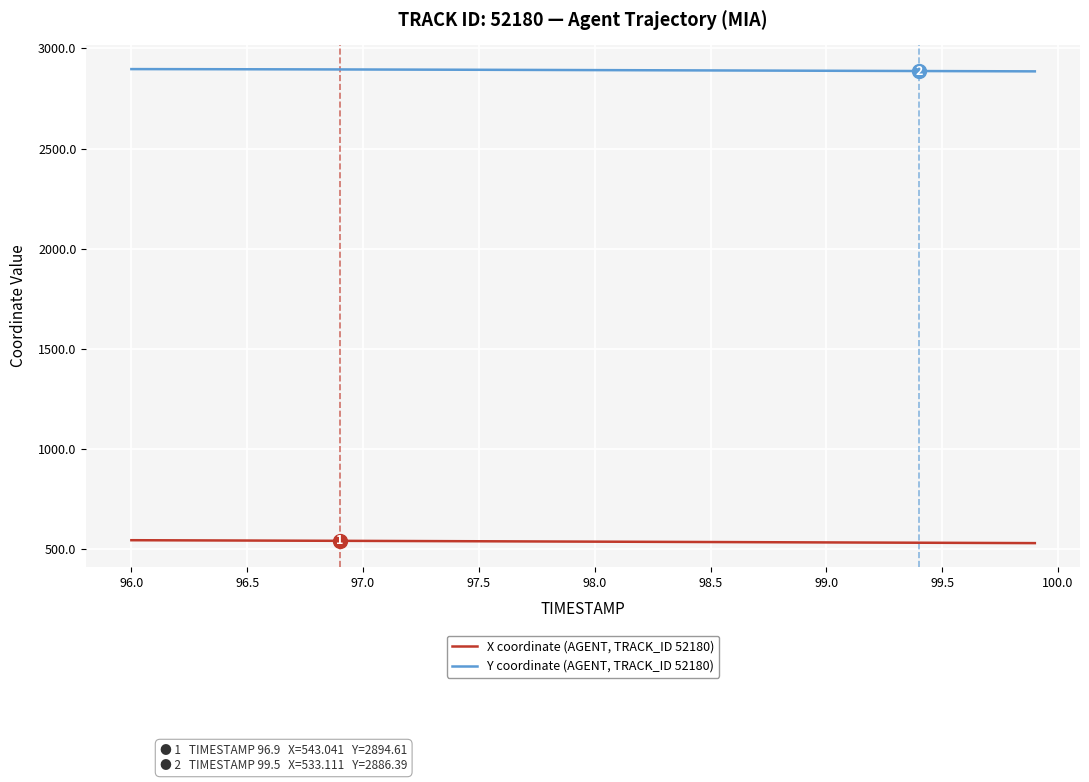

Which series has the largest total across all categories?

Y coordinate (AGENT, TRACK_ID 52180)